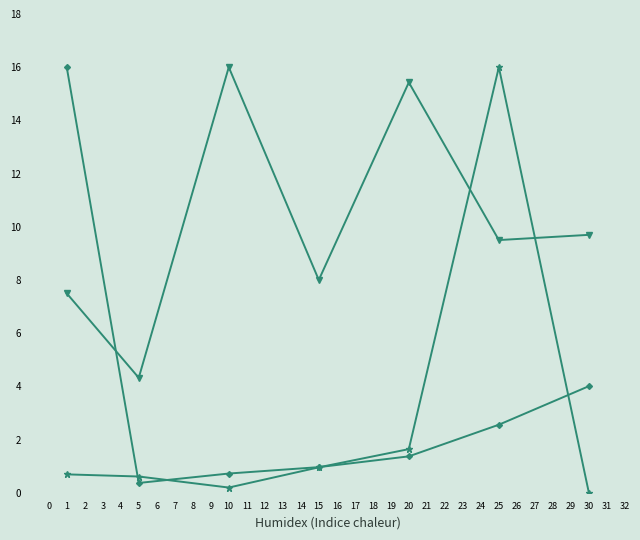

What is the spread (max minus min) of values at 15?

7.0